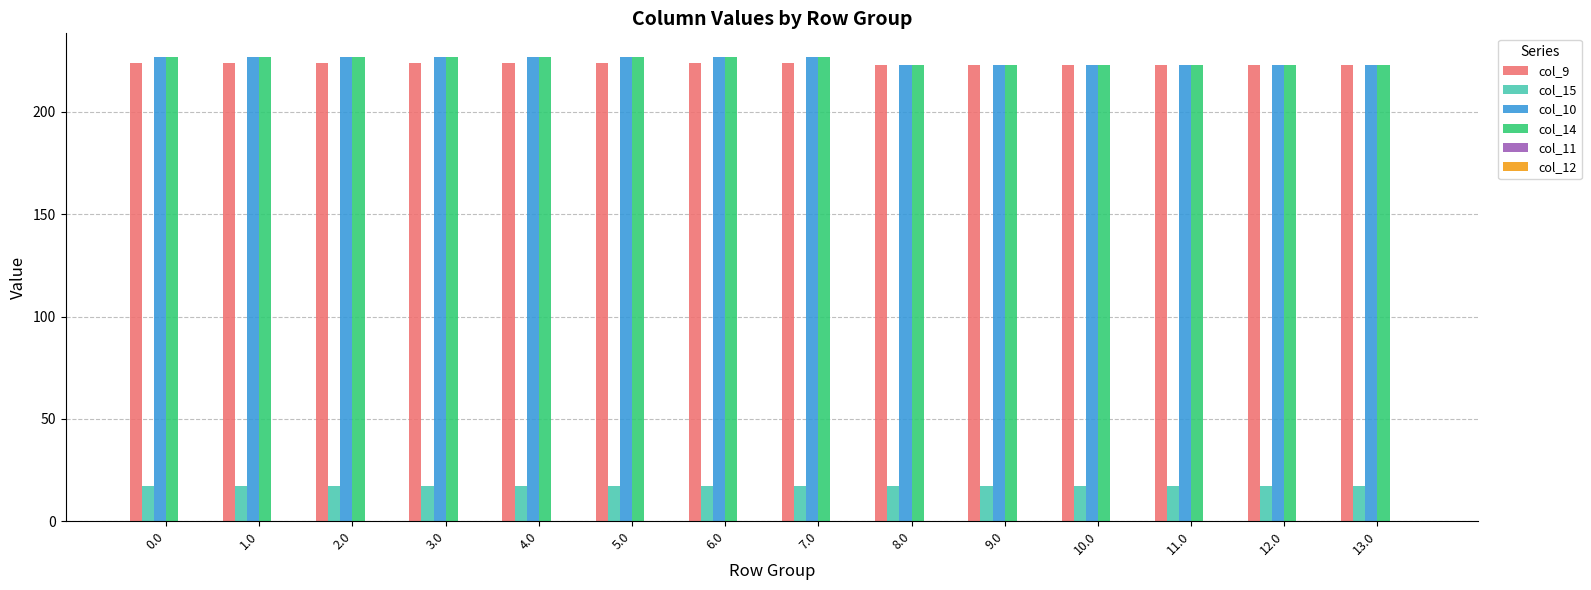

What is the approximate value of col_9 at 6.0?

224.0